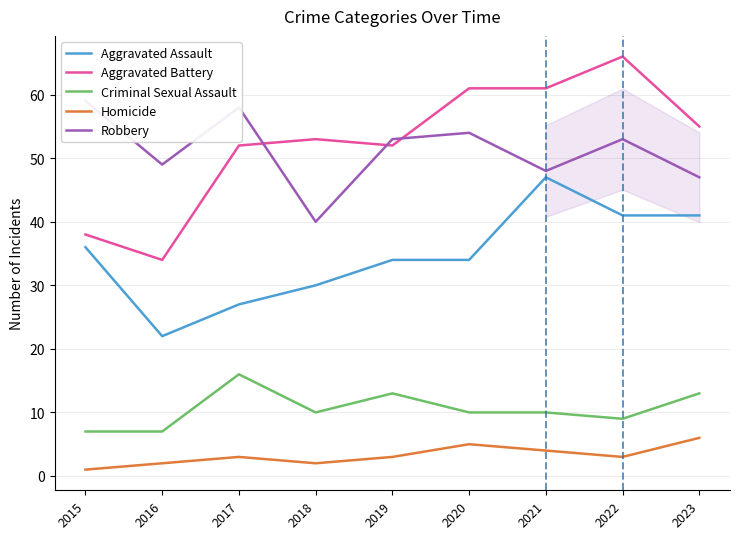

What is the value of the Homicide point at the 4th from the left?

2